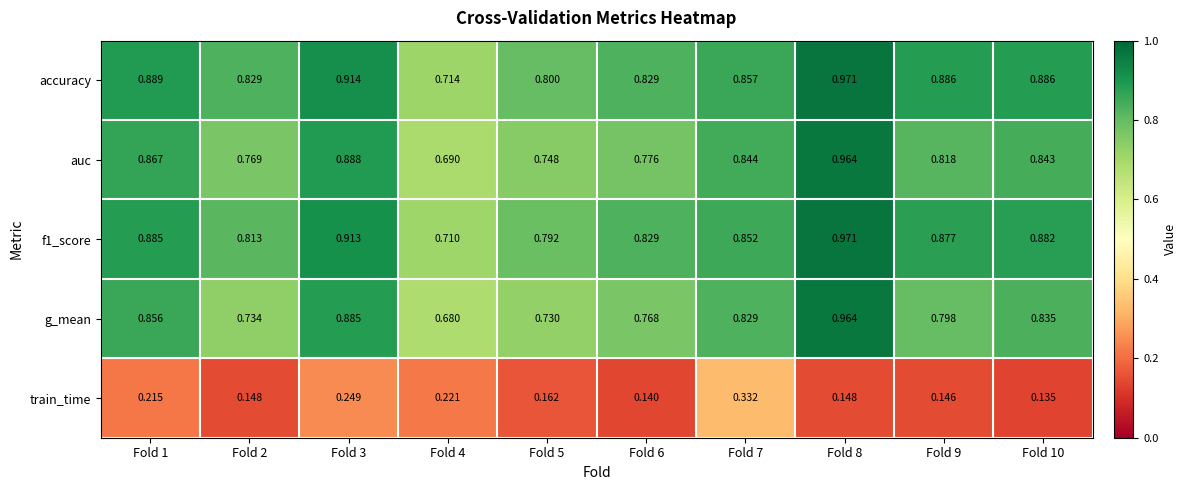

What is the difference between the highest and lowest values at Fold 5?

0.6